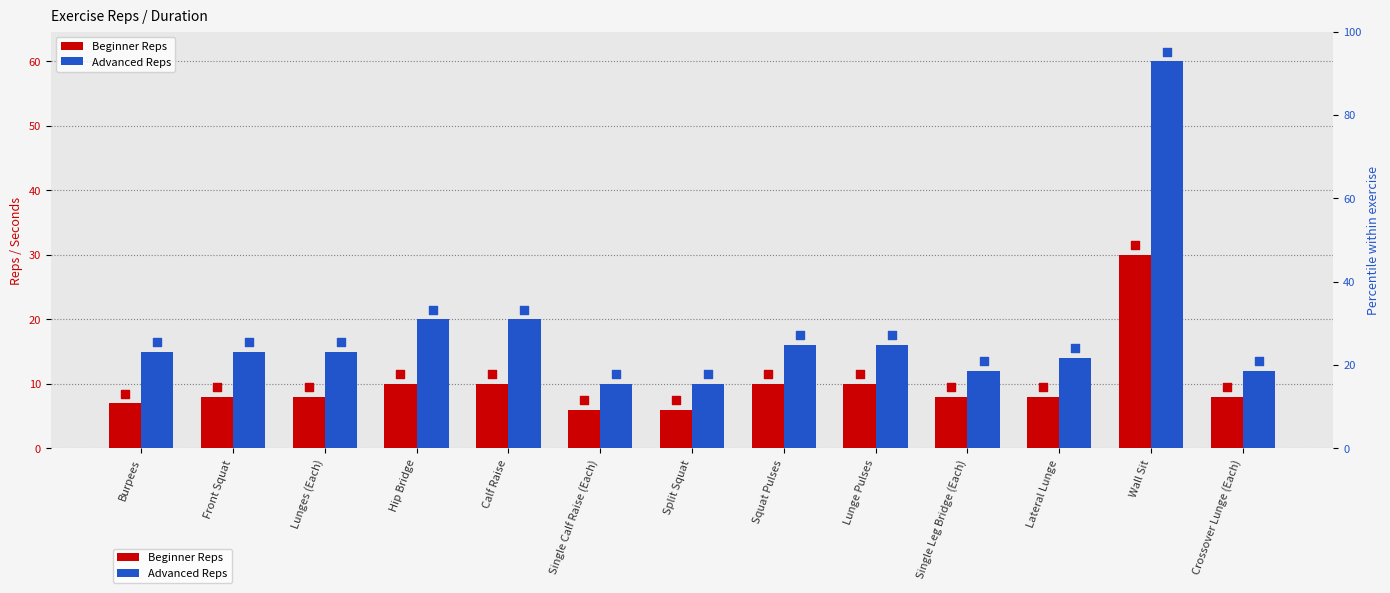

At how many categories does at least one series exceed 53?

1